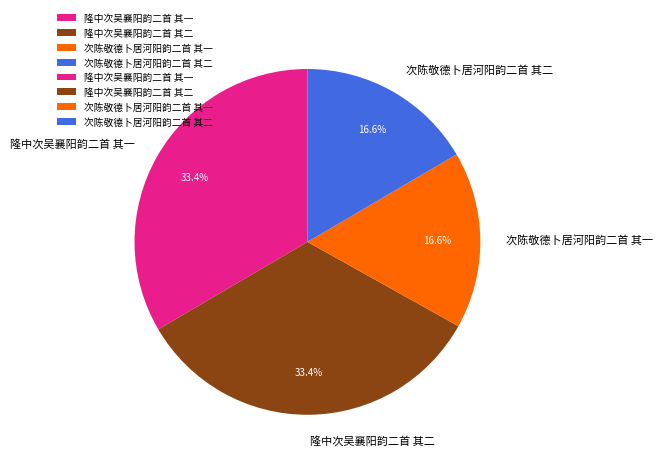

To the nearest percent, what percentage of the pie is 次陈敬德卜居河阳韵二首 其二?

17%